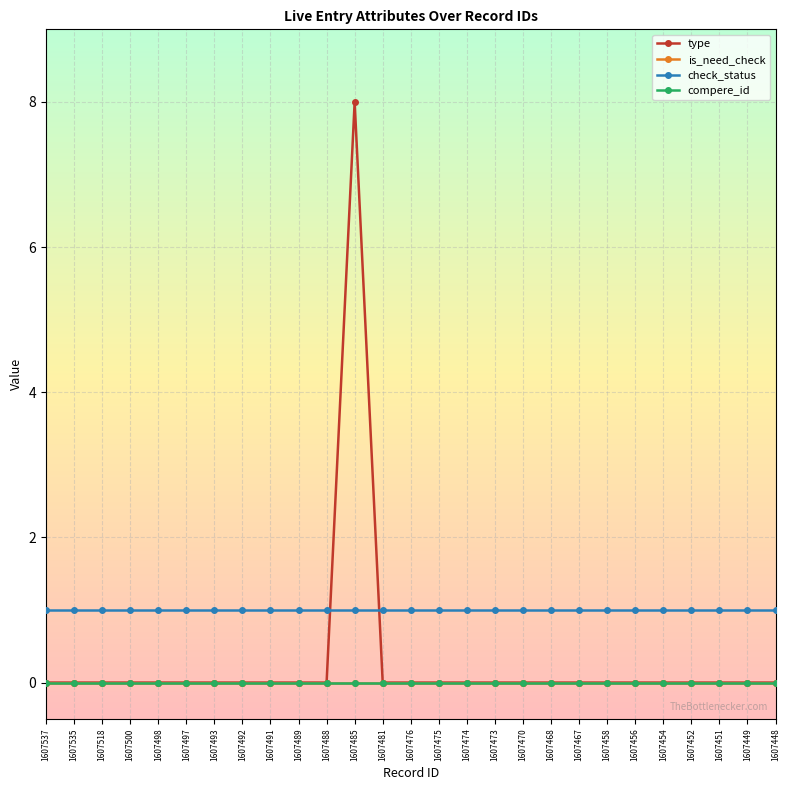

Does the chart have visible grid lines?

Yes